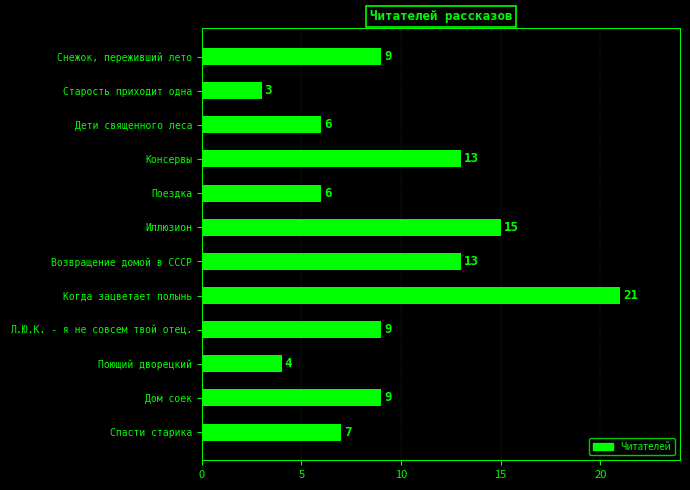

How many categories are shown in the chart?

12